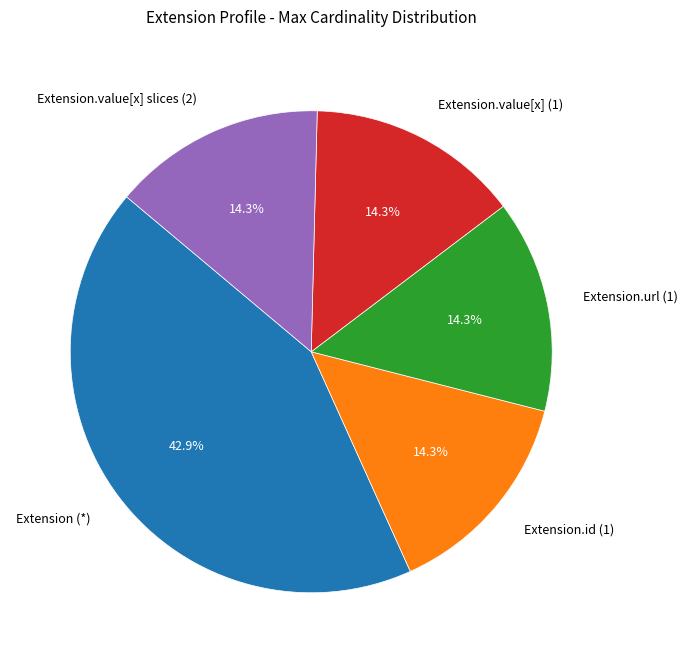

What is the largest slice in the pie chart?

Extension (*)